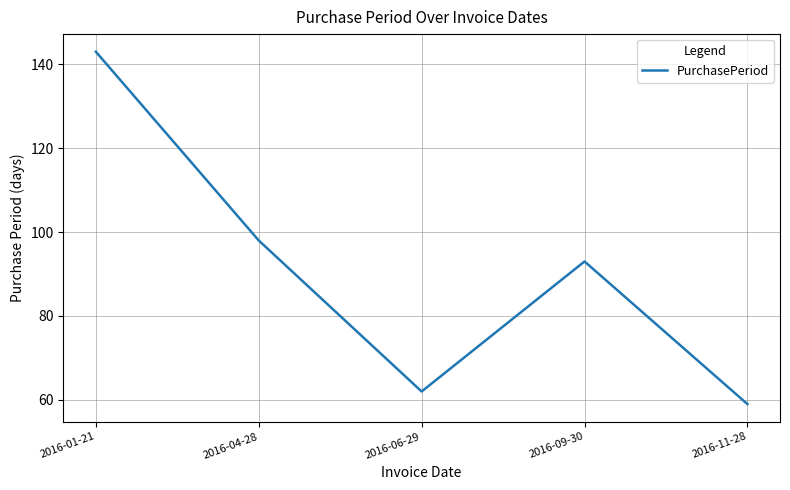

What is the approximate value at 2016-04-28, to the nearest 5?

100